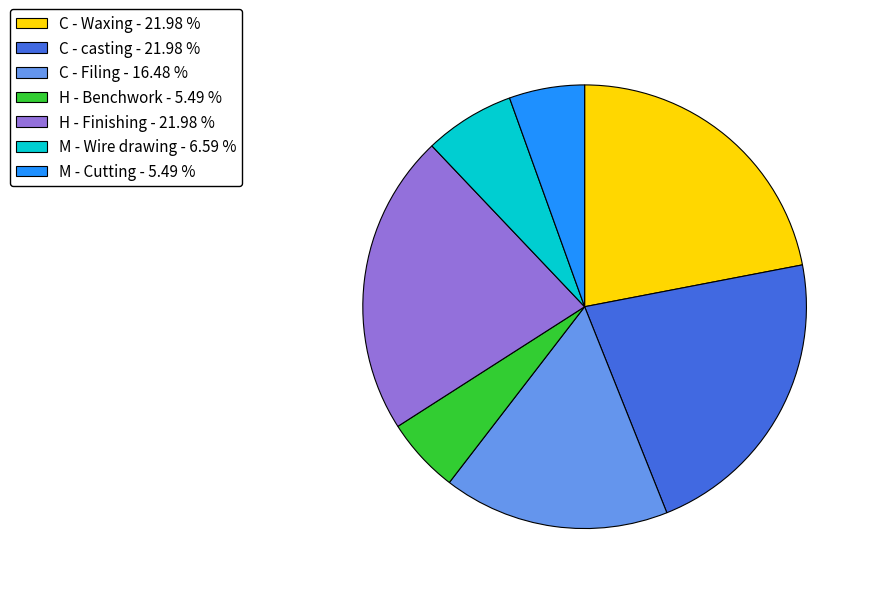

Is it true that H - Benchwork is 15% of the pie?

False